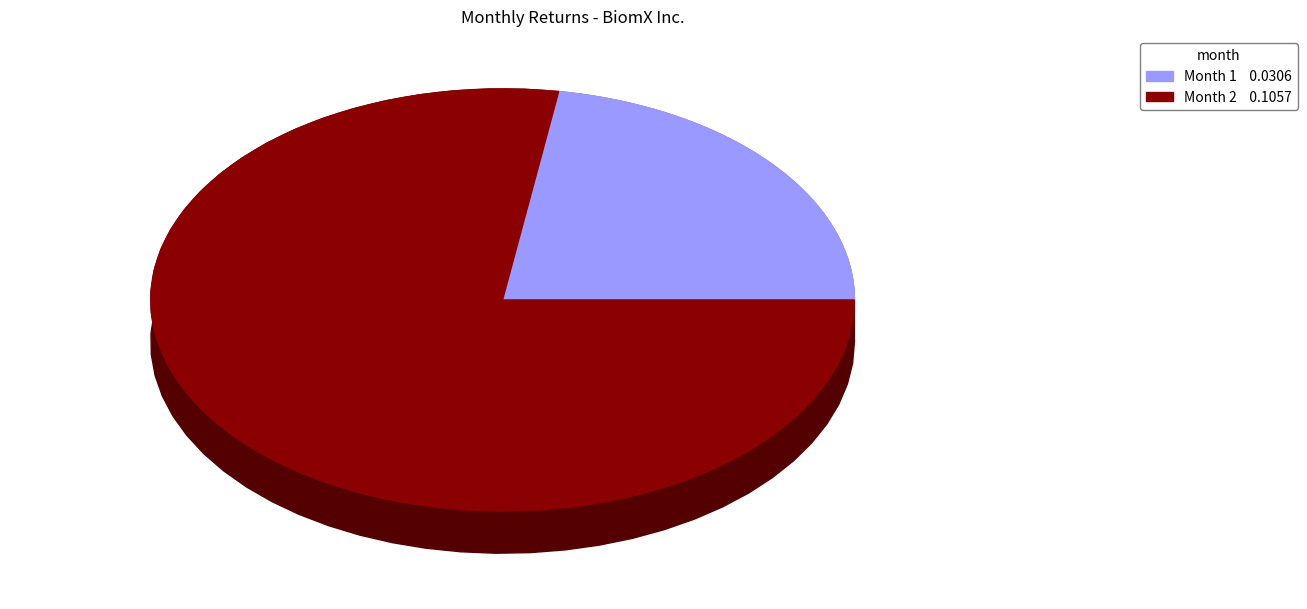

Is it true that 1 is 22% of the pie?

True